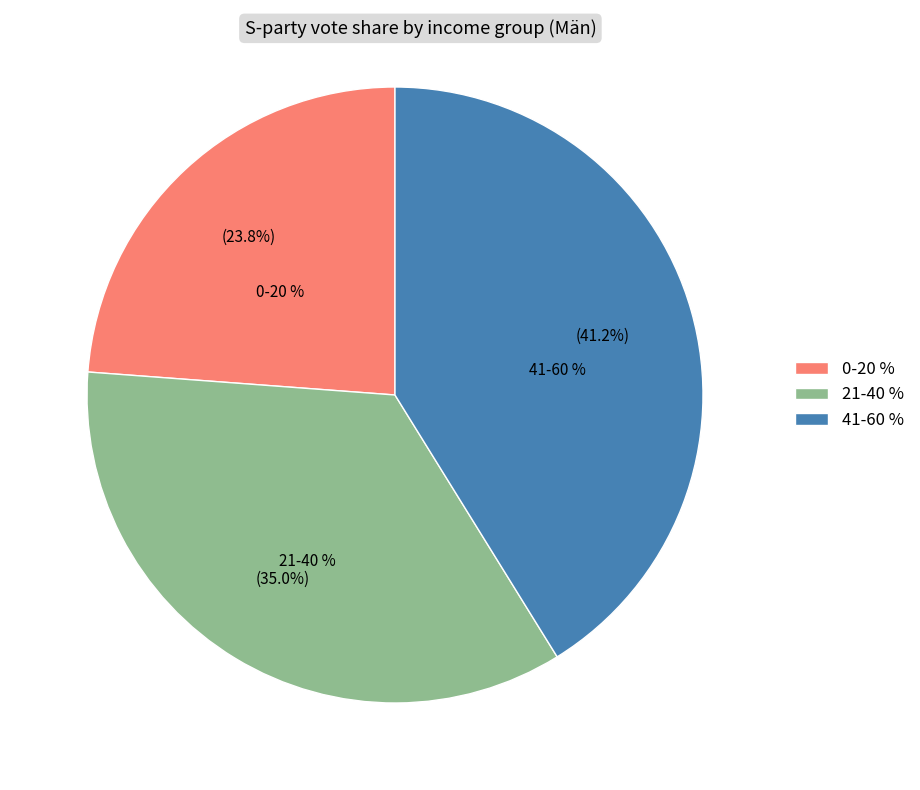

Which category has the biggest portion of the pie?

Män 41-60% 2008